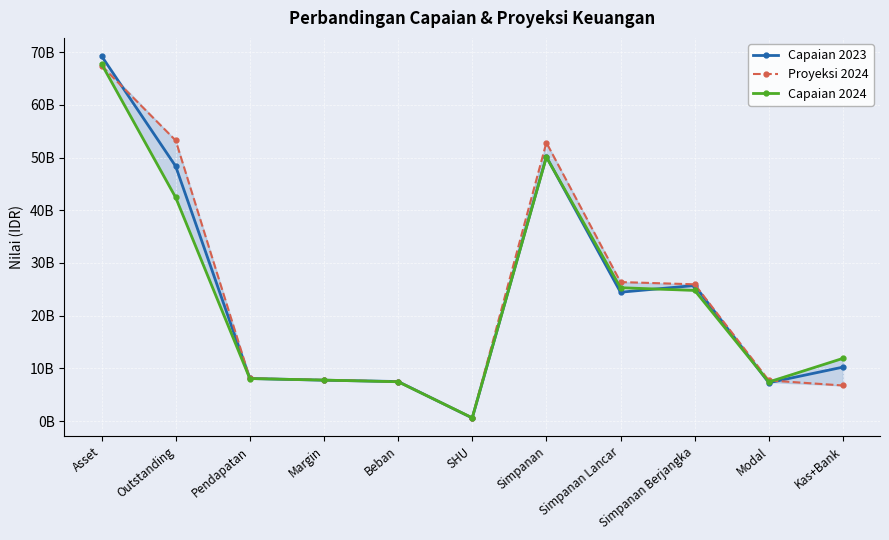

At which label is Capaian 2023 closest to 34927387436?

Simpanan Berjangka